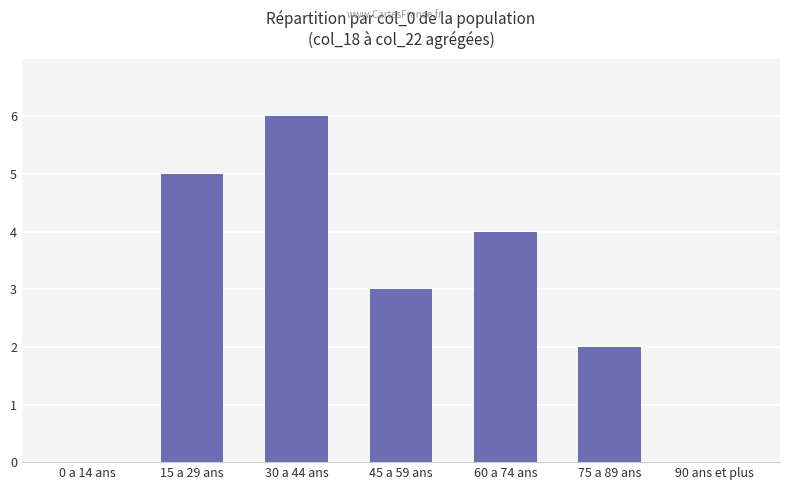

What is the change in value from 15 a 29 ans to 90 ans et plus?

-5